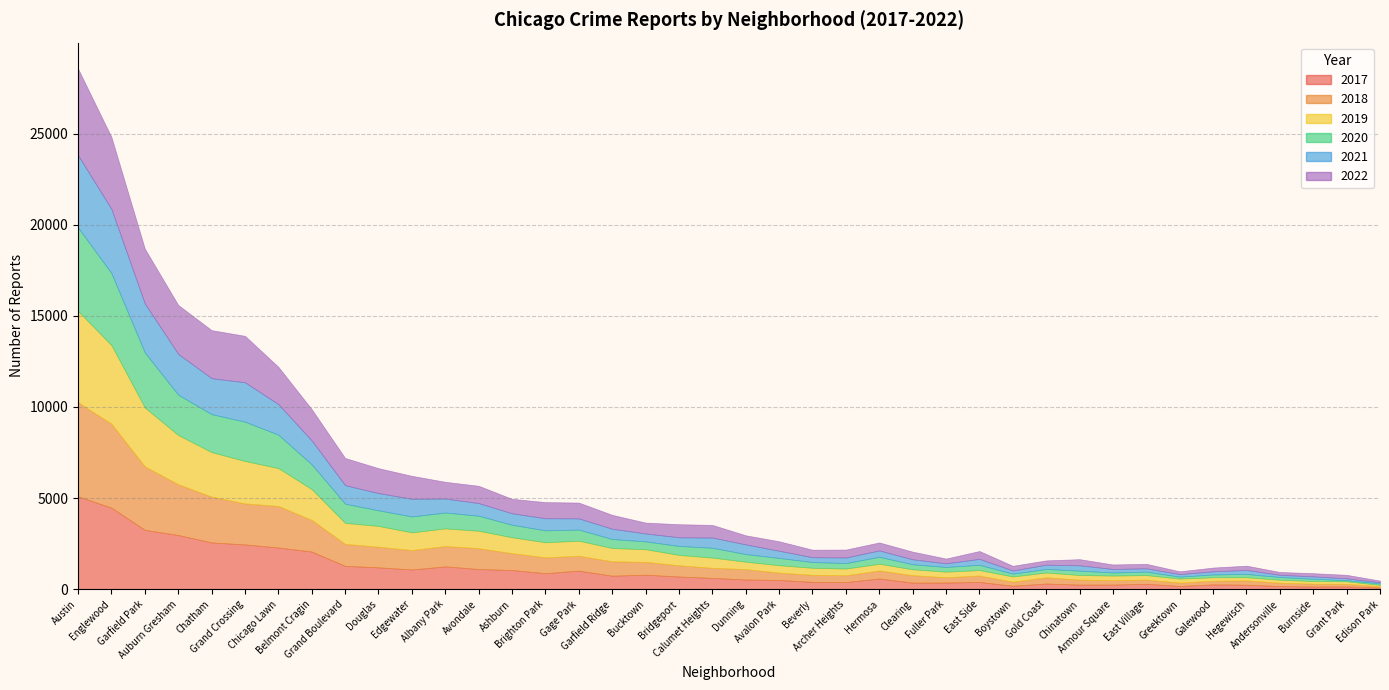

At which label is 2022 closest to 2422?

Grand Crossing